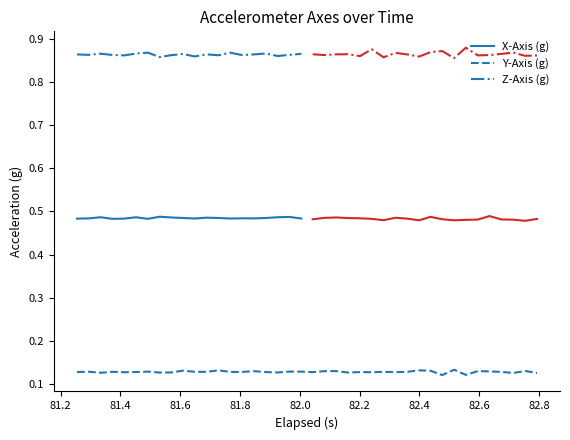

True or false: X-Axis (g) and Z-Axis (g) cross at least once.

False